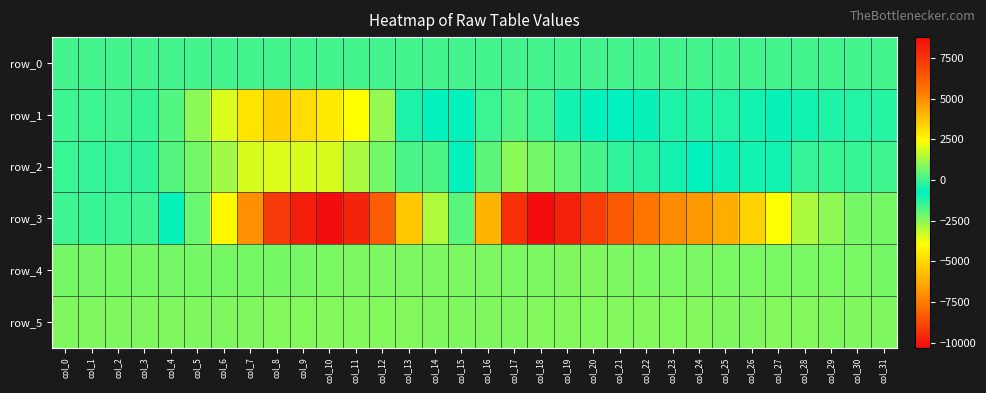

What is the difference between the maximum and minimum values in the row_5 series?

51.0